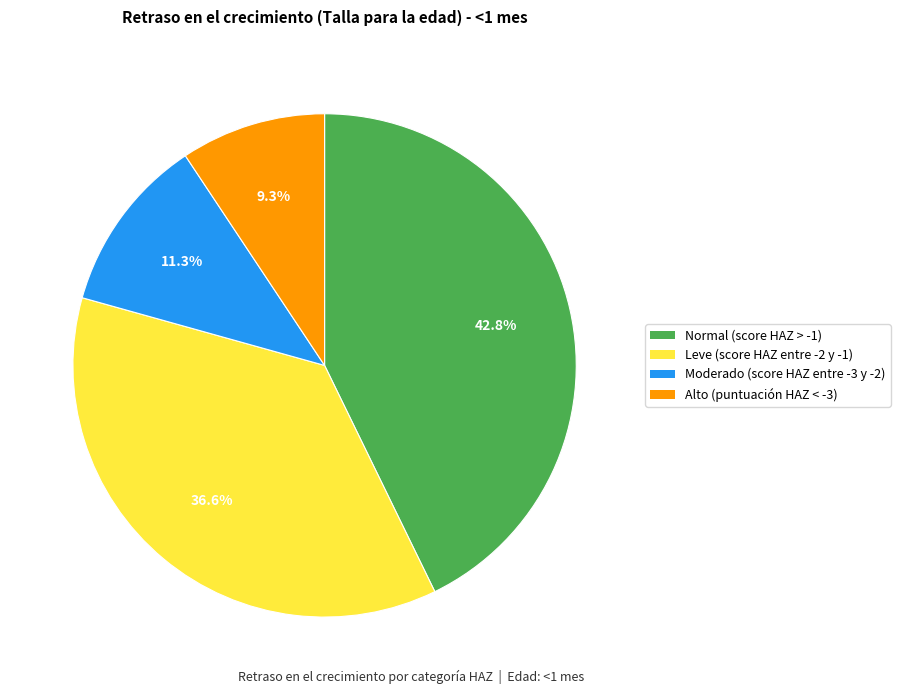

To the nearest percent, what is the difference between the Leve (score HAZ entre -2 y -1) and Normal (score HAZ > -1) slice percentages?

6%